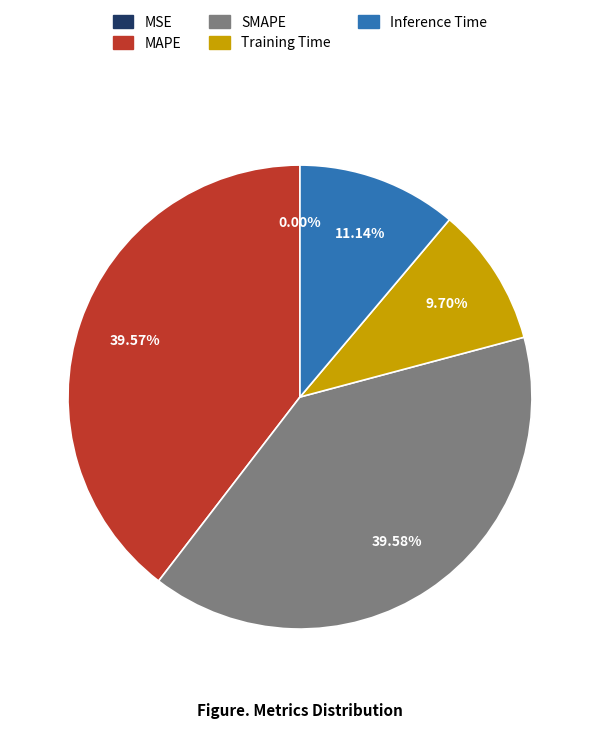

Is Inference Time the majority of the pie?

No